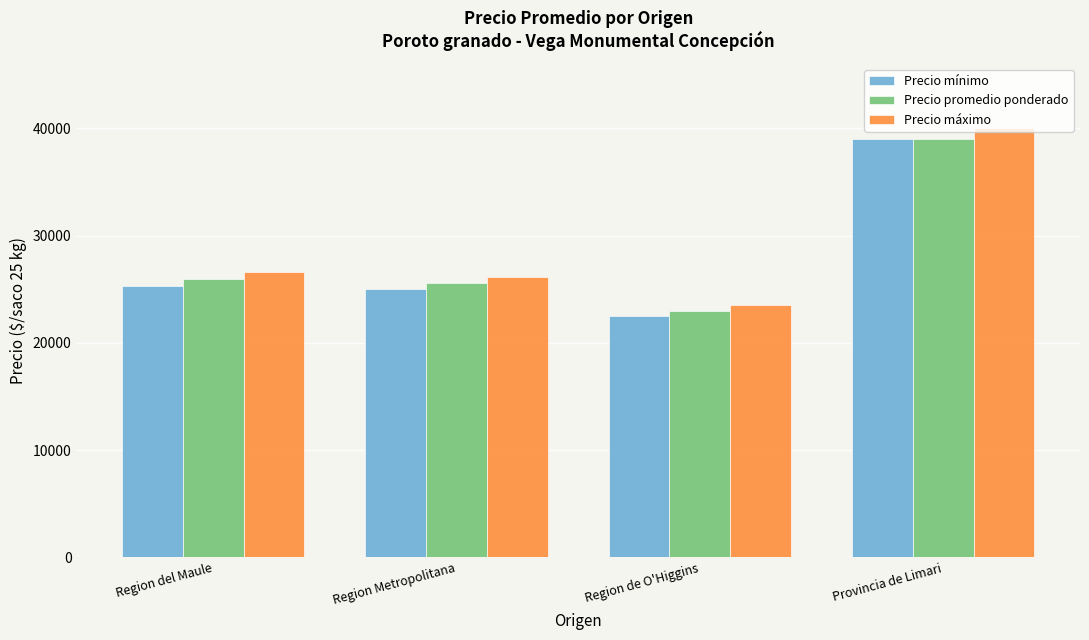

The value of Precio mínimo at Region de O'Higgins is 22478. True or false?

True